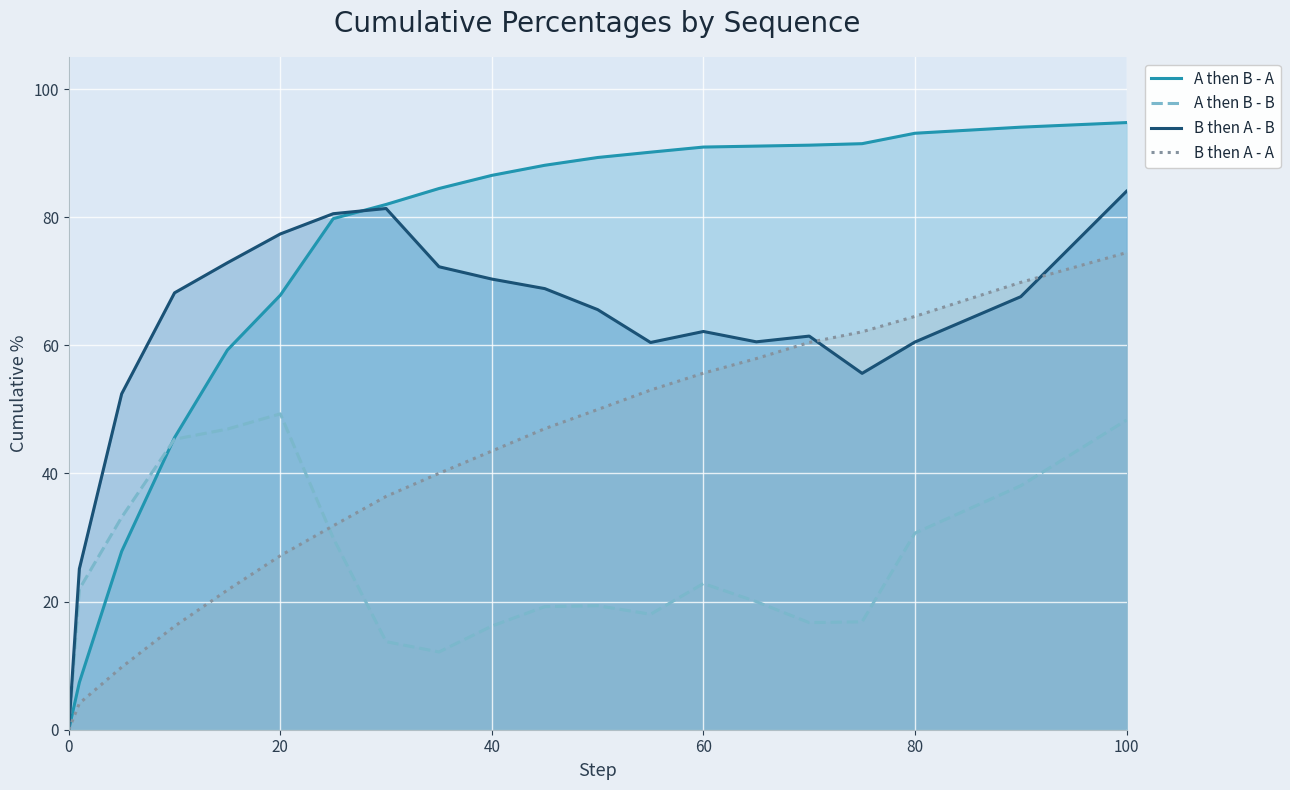

How many lines are shown in the chart?

4